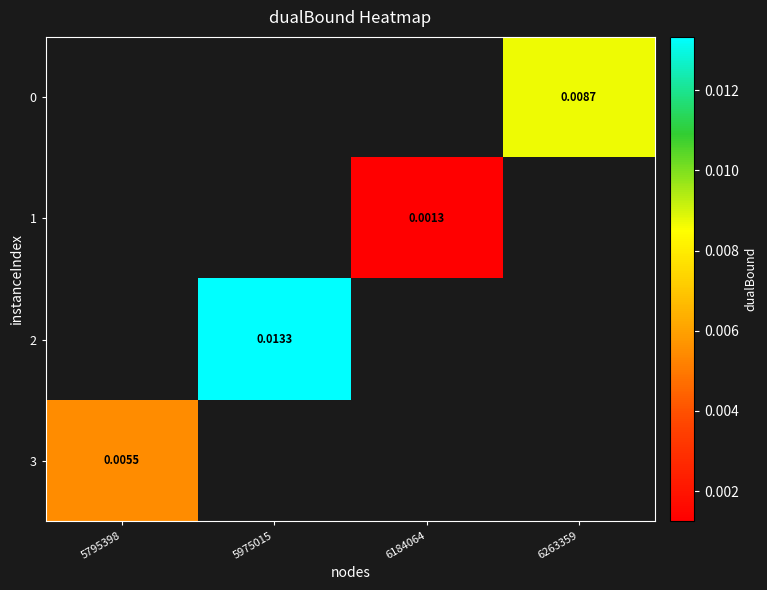

Is the value of 1 at 6184064 greater than the value of 3 at 5795398?

No